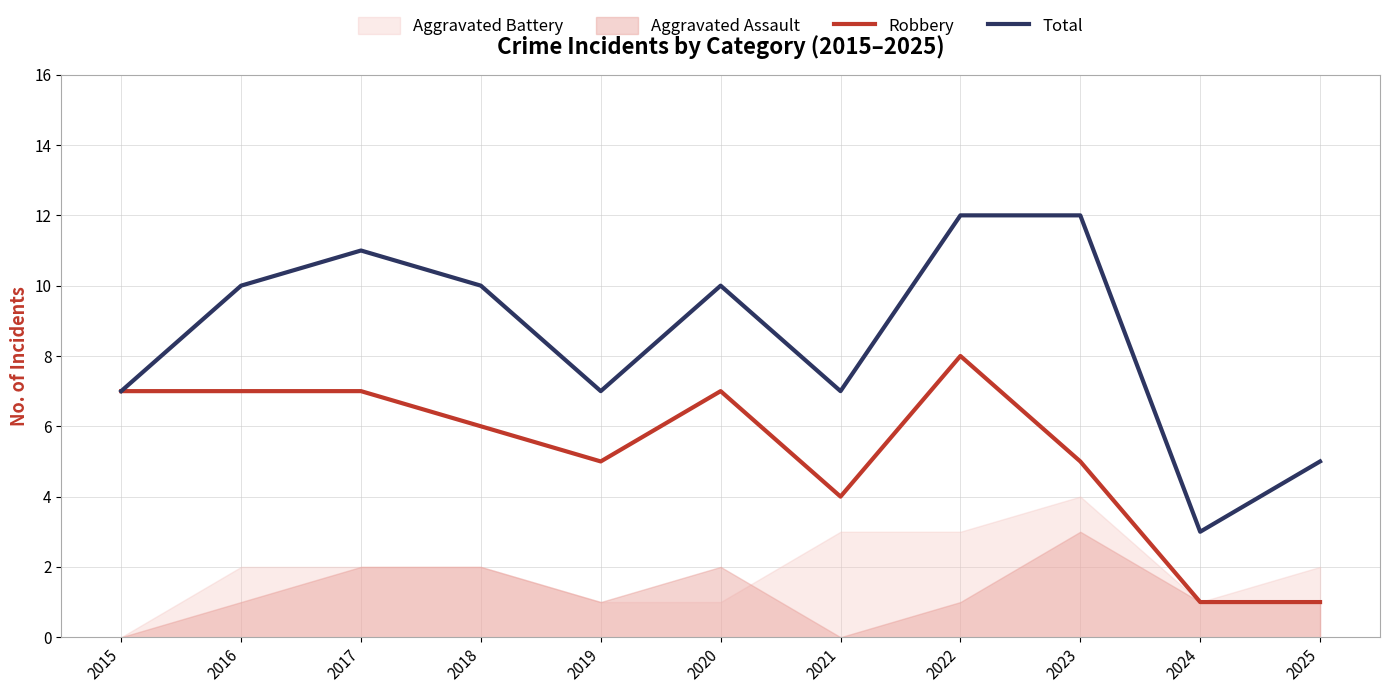

True or false: Robbery and Total cross at least once.

False